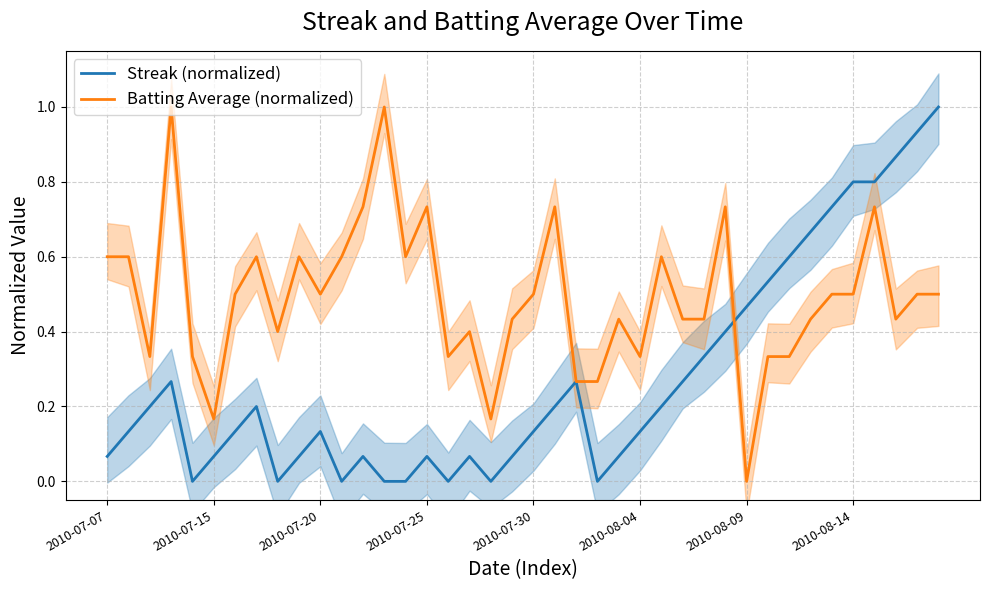

Is the value of Streak (normalized) at 2010-07-15 greater than the value of Batting Average (normalized) at 2010-08-09?

Yes